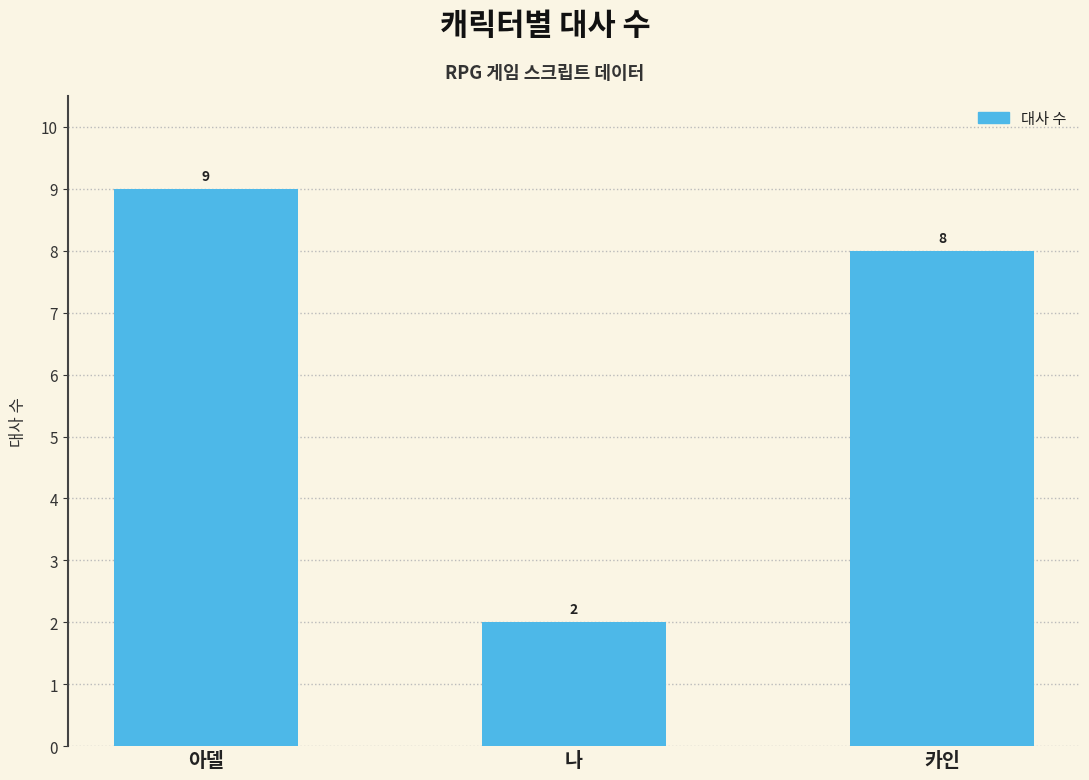

What is the label of the 3rd bar from the left?

카인